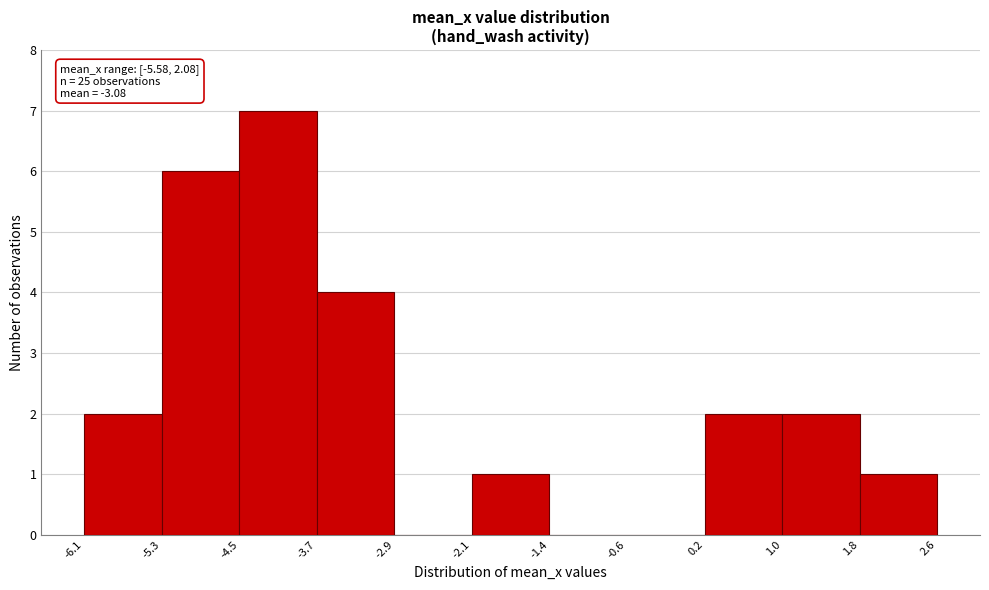

Which range on the x-axis has the tallest bar?

-4.5 to -3.7